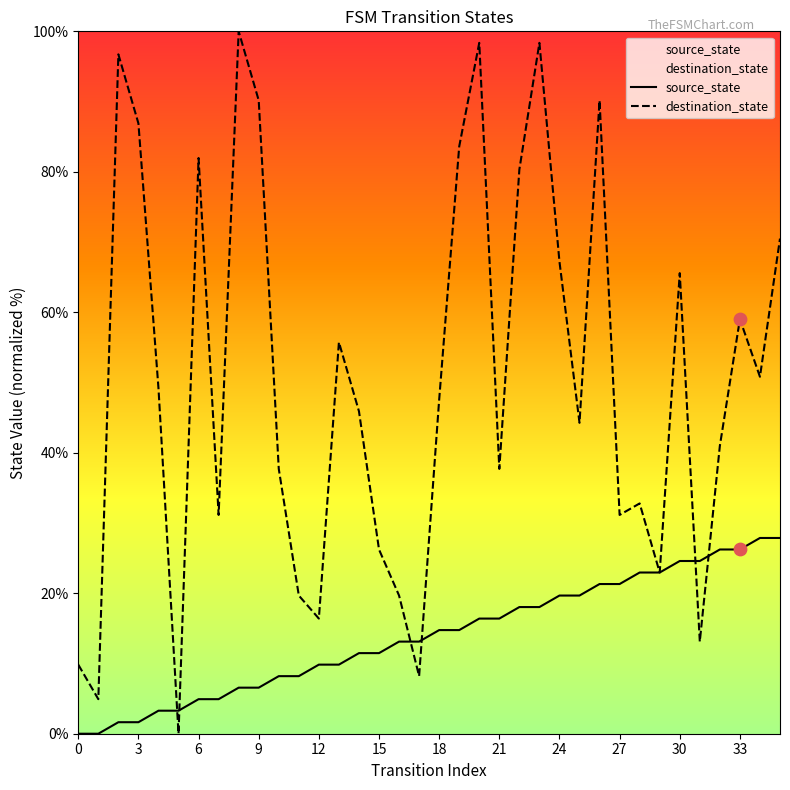

At how many categories does at least one series exceed 30?

26